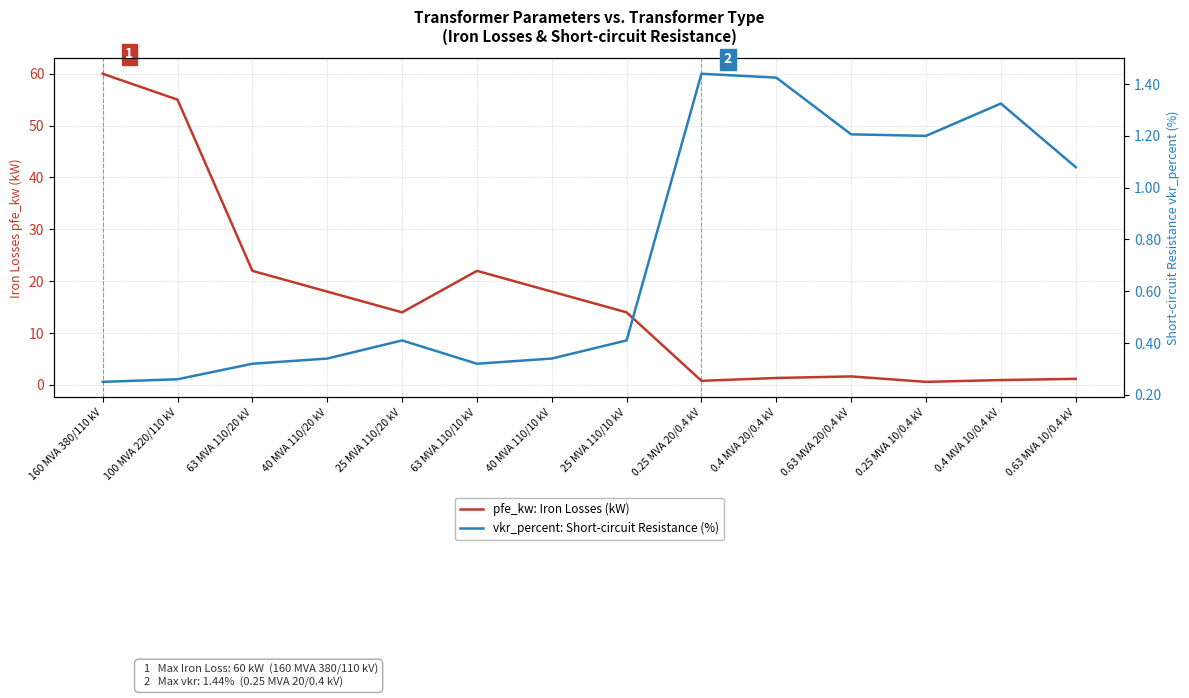

Rank the series by their maximum value, from lowest to highest.

vkr_percent: Short-circuit Resistance (%), pfe_kw: Iron Losses (kW)